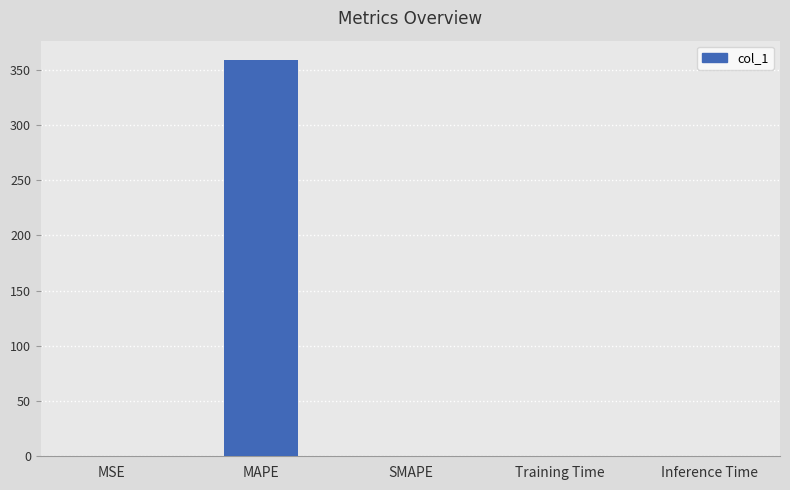

What is the average value?

71.8